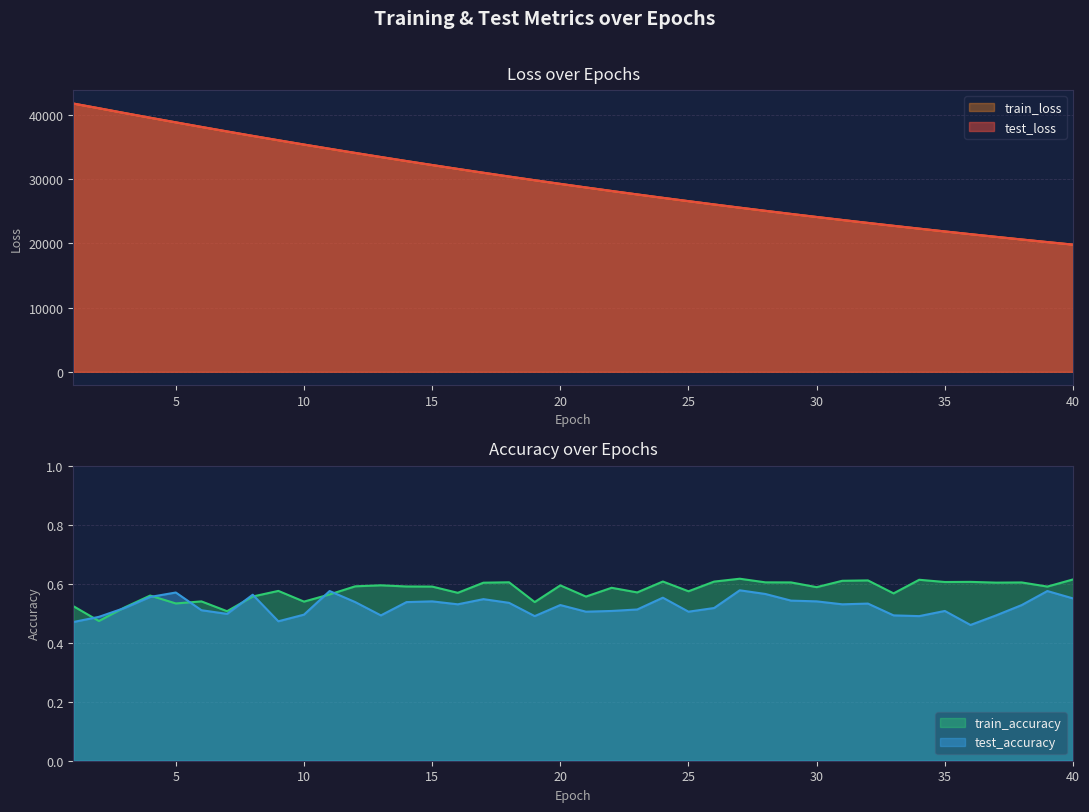

What is the difference between the maximum and minimum values in the test_loss series?

21957.6